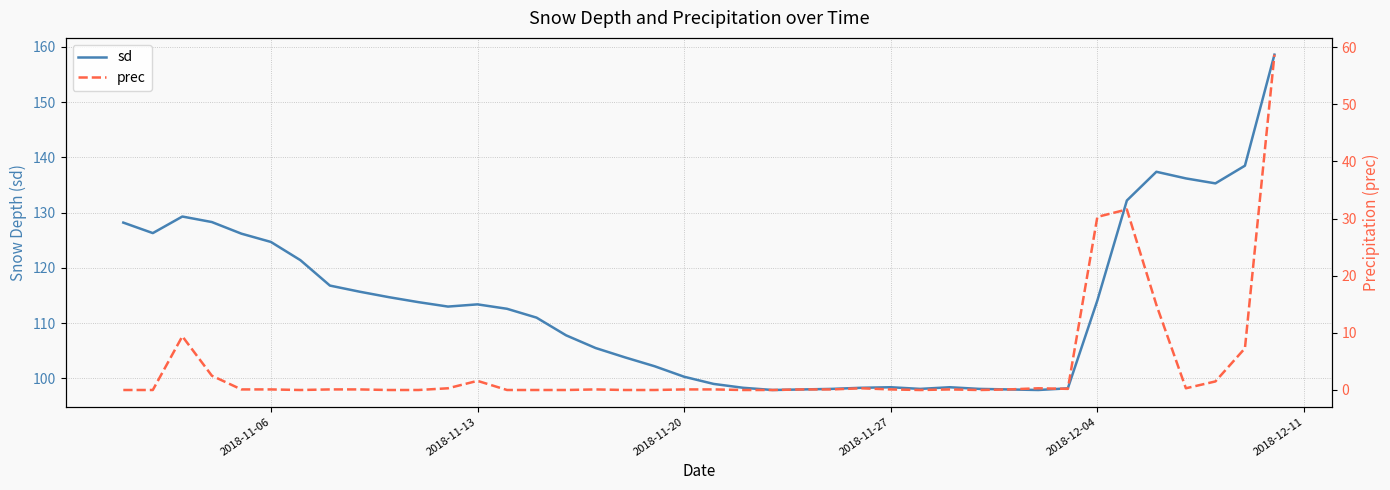

Is it true that sd equals 164.2 at 2018-11-06?

False